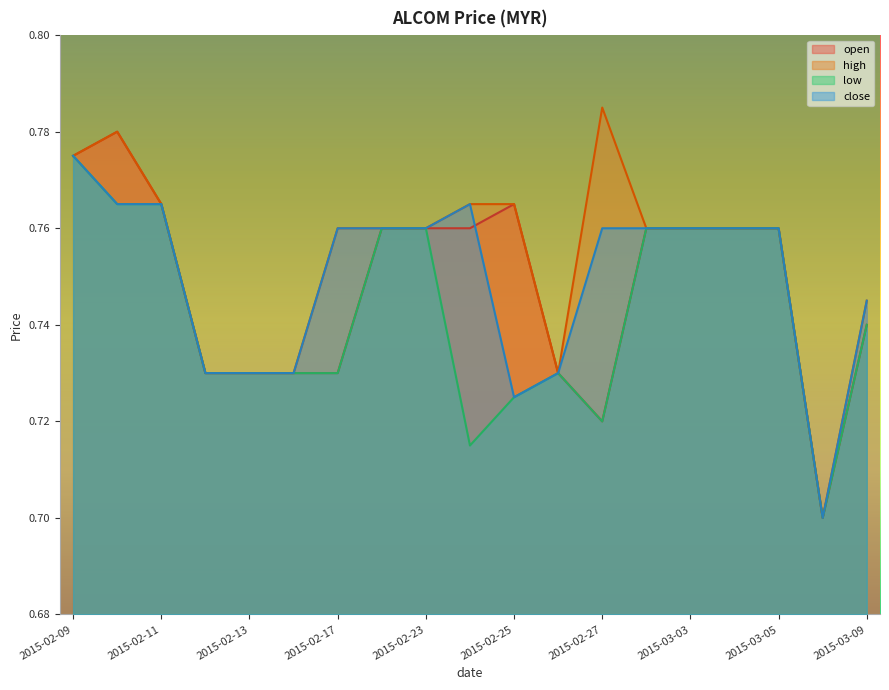

Which series changed the most between 2015-02-13 and 2015-02-18?

open